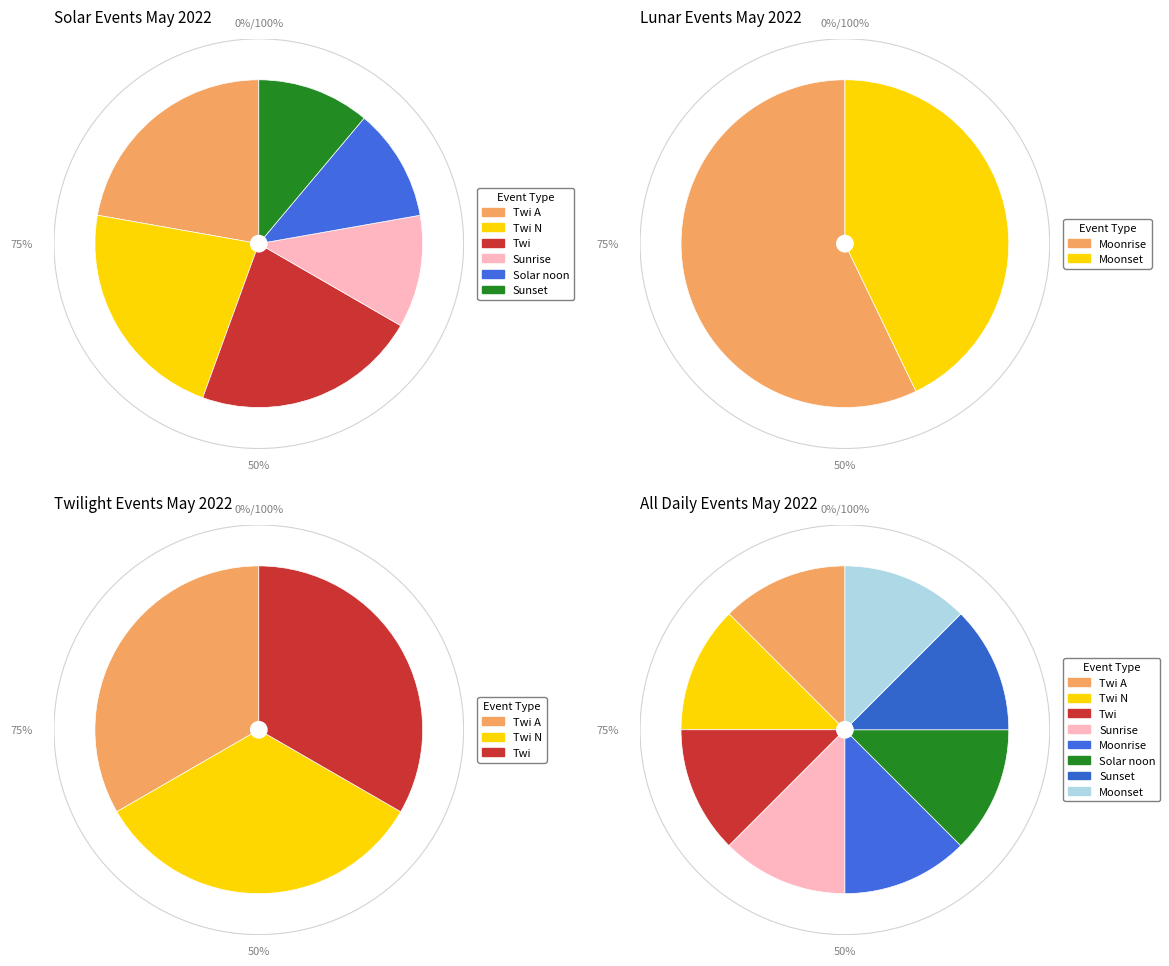

Does any single category account for the majority?

No